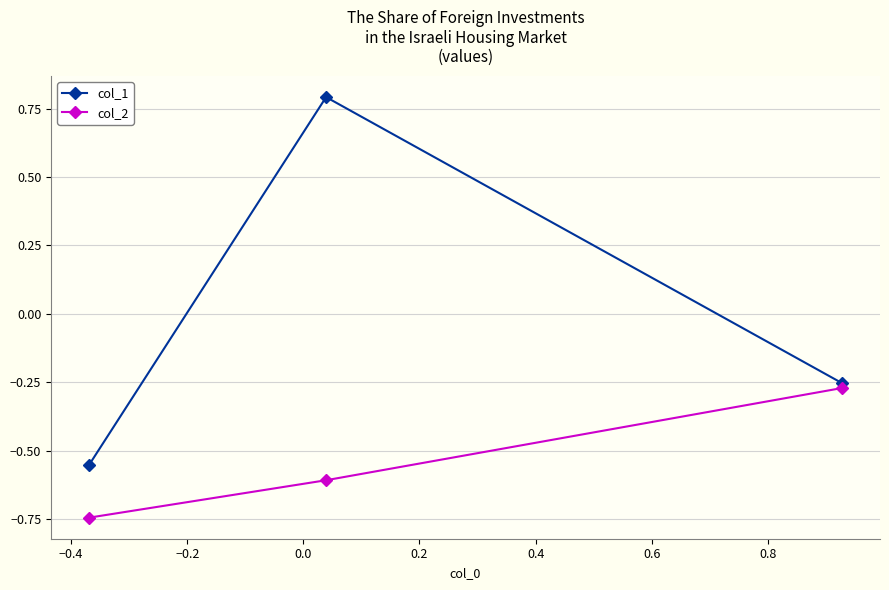

What is the difference between the maximum and minimum values in the col_1 series?

1.3